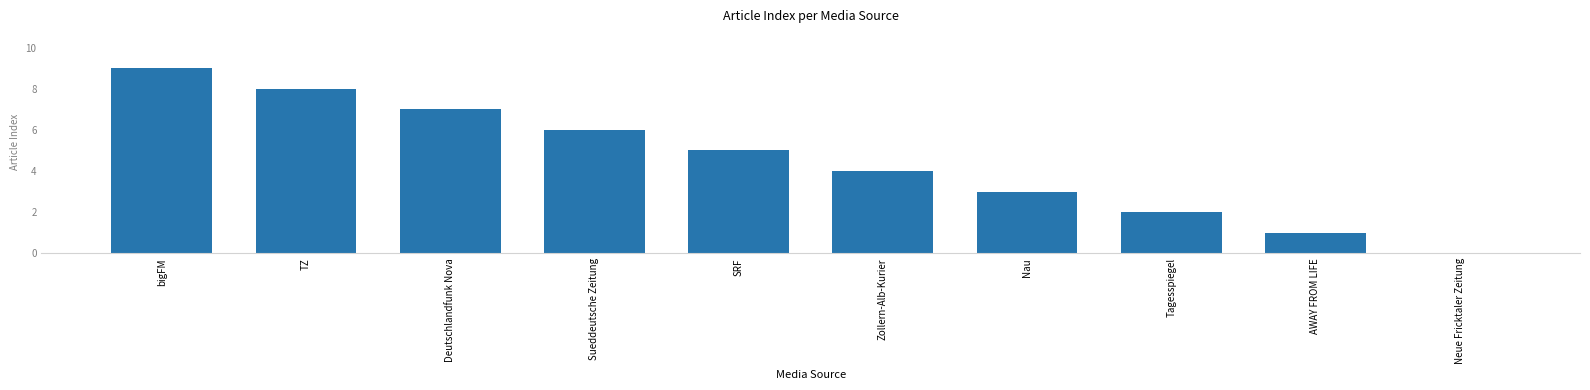

Reading right to left, what are all the values shown in this chart?

0	1	2	3	4	5	6	7	8	9